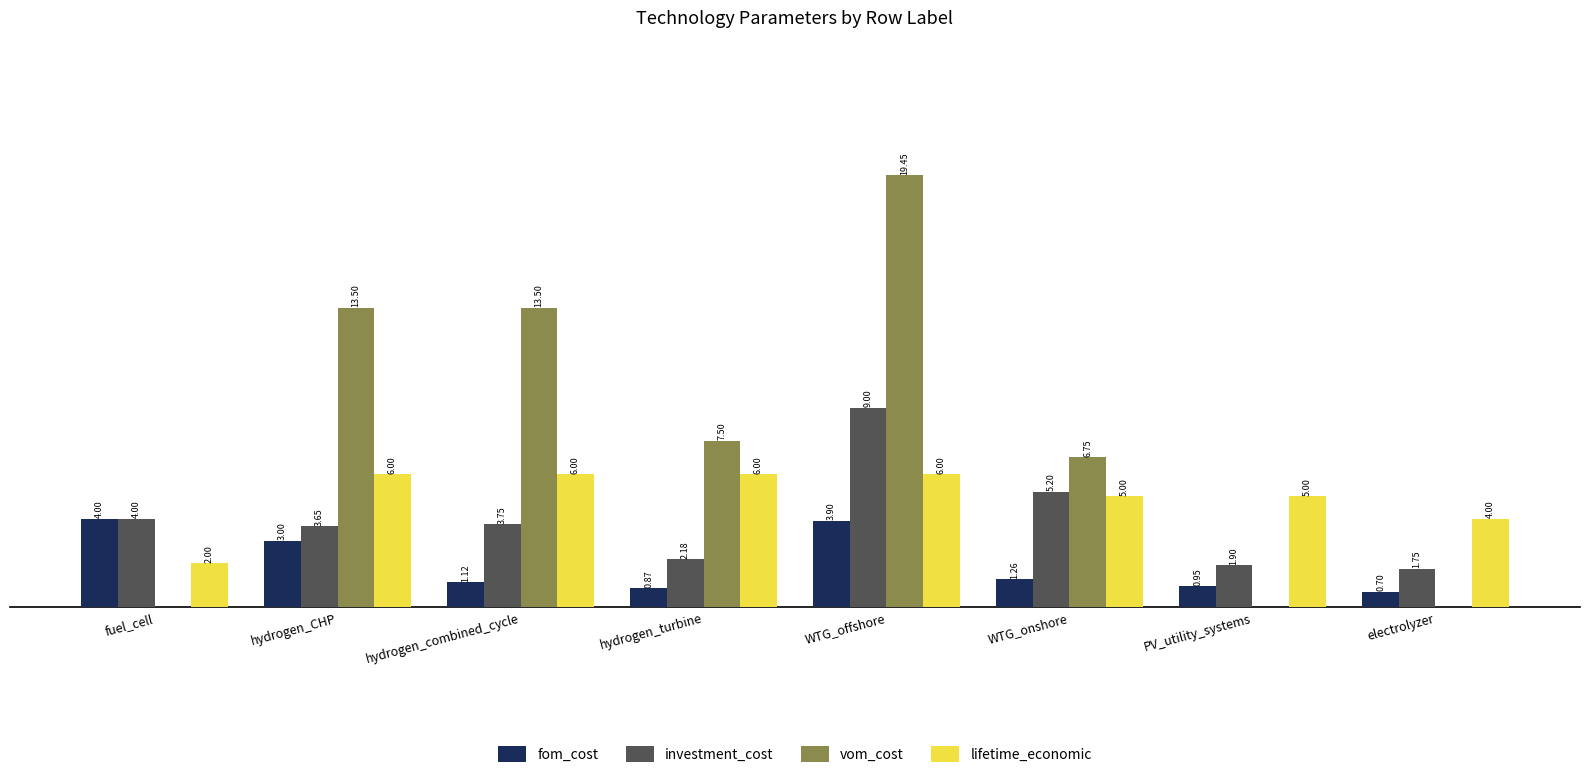

At which category is the sum across all series the highest?

WTG_offshore